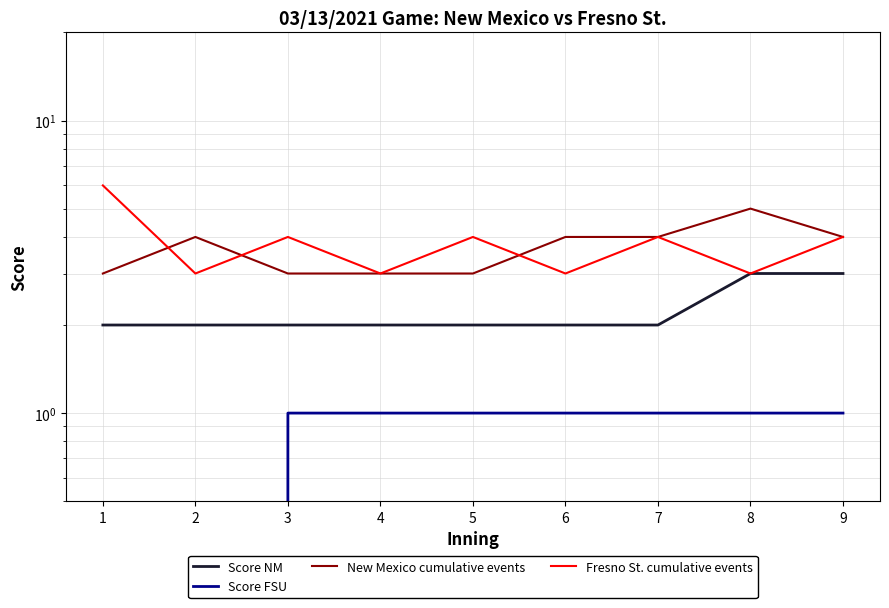

True or false: Score FSU has more than 2 points higher than both neighbors.

False